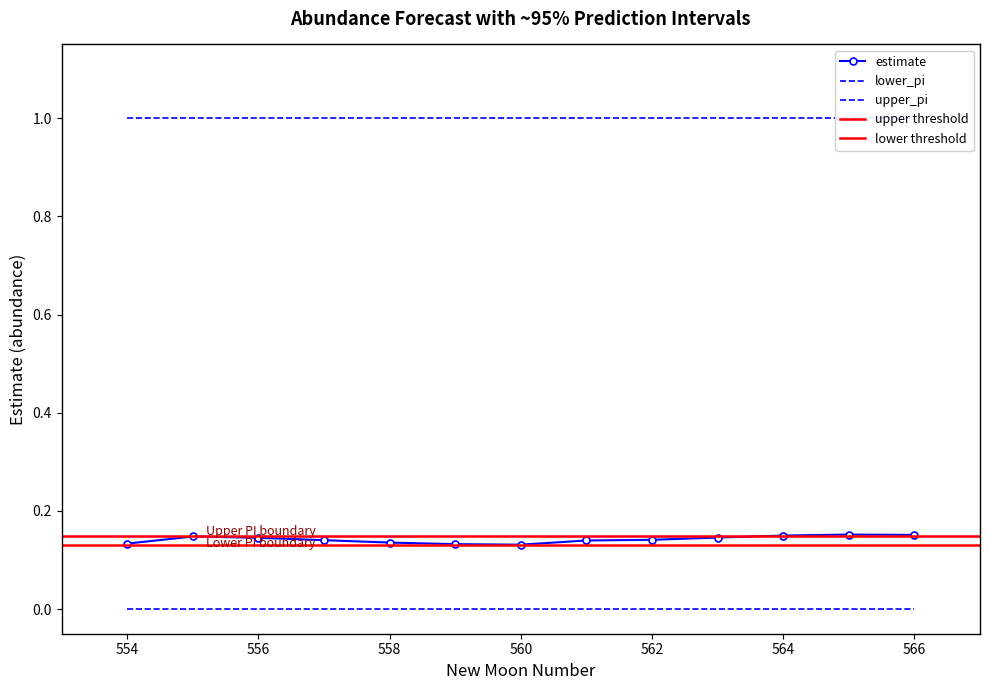

Is it true that upper_pi equals 1.4 at 564?

False